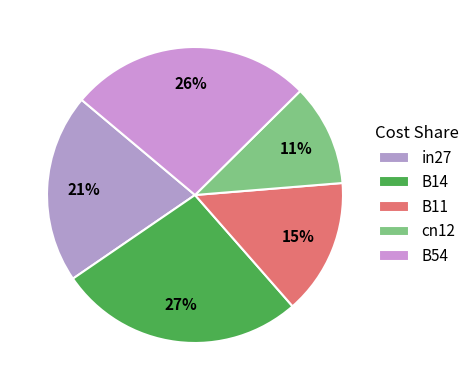

Does in27 represent more than half of the total?

No